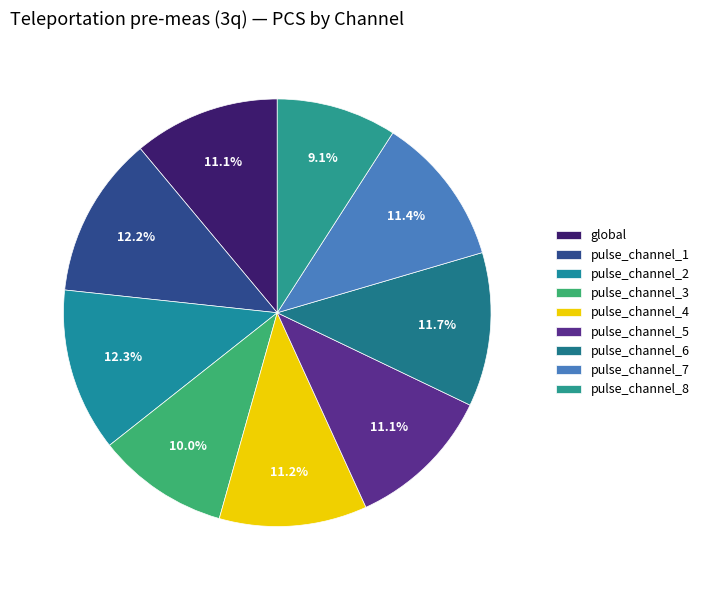

To the nearest percent, what portion does pulse_channel_3 represent?

10%